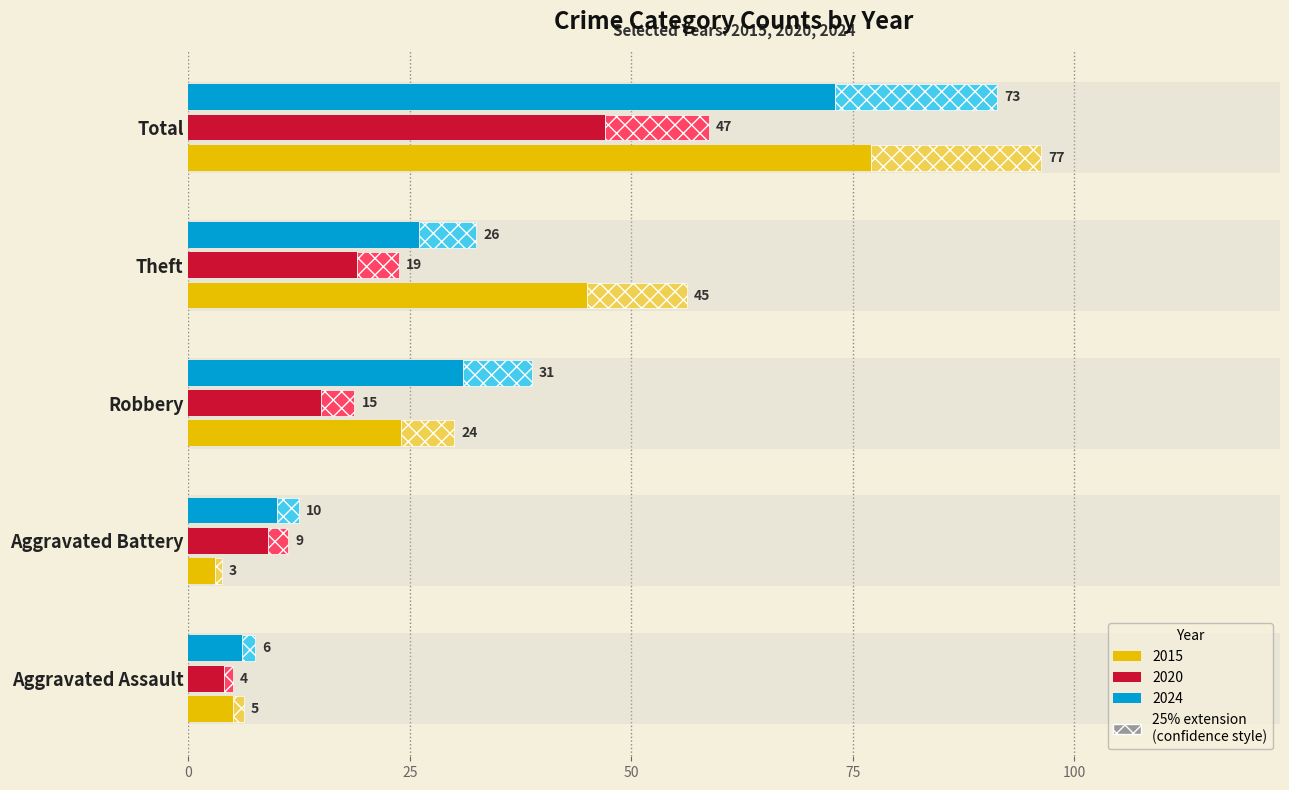

Which category has the highest value across all series?

Total